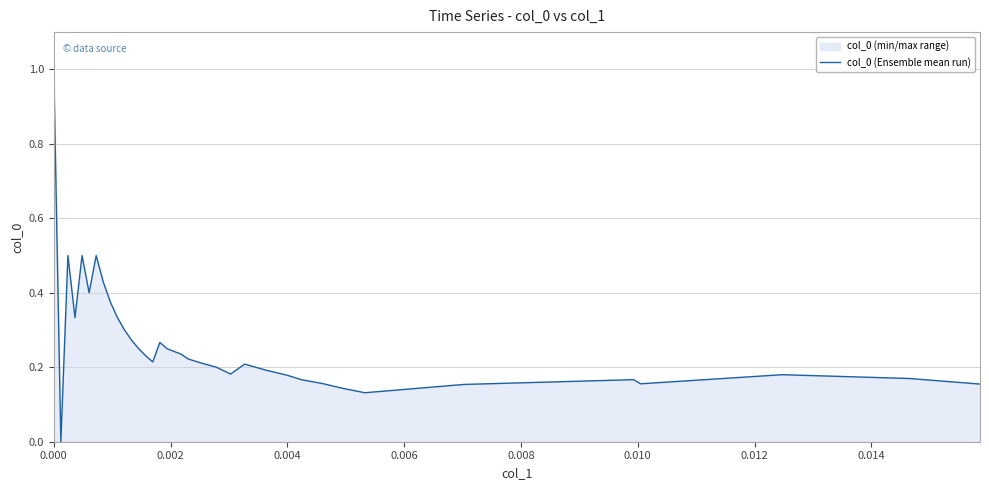

What is the maximum value shown in the chart?

1.0